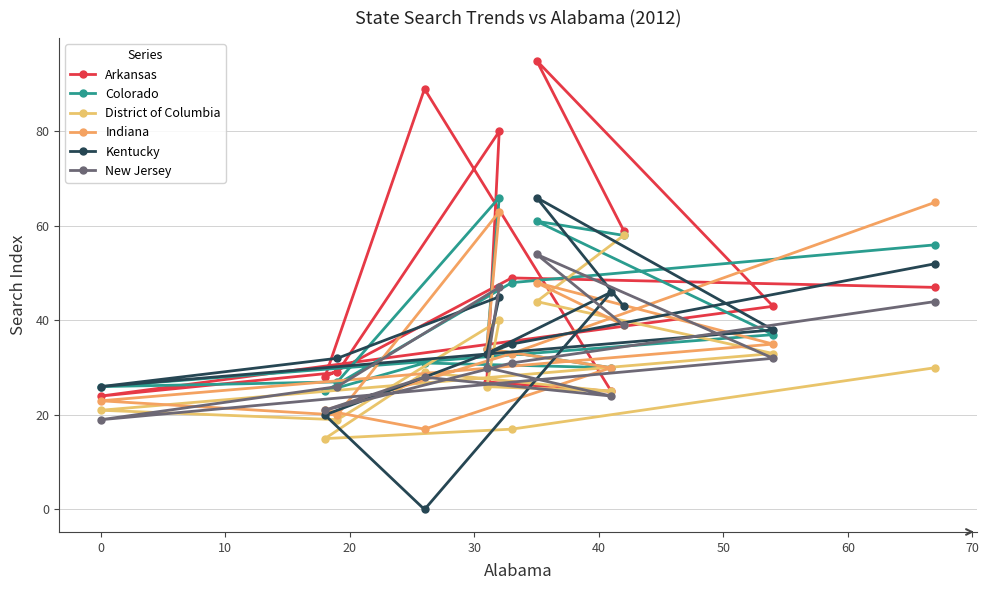

Which series has the largest range (max minus min)?

Arkansas